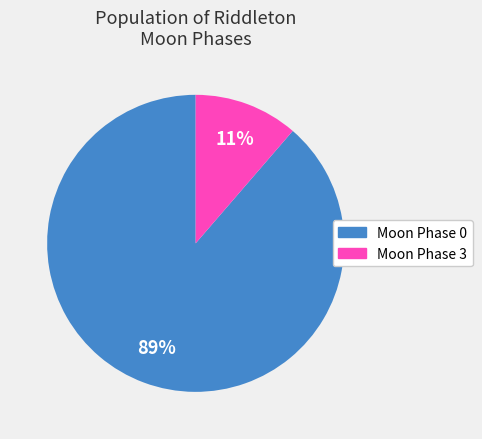

Is there a majority slice in this chart?

Yes